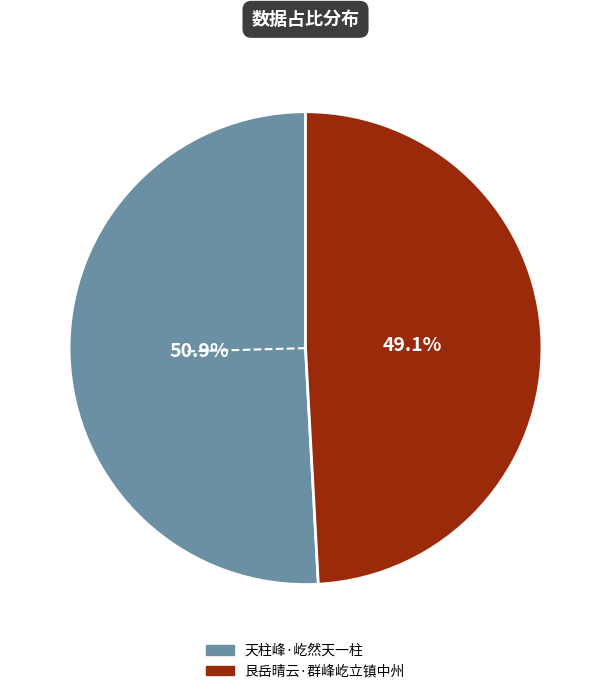

Is there any slice that represents more than half of the pie?

Yes